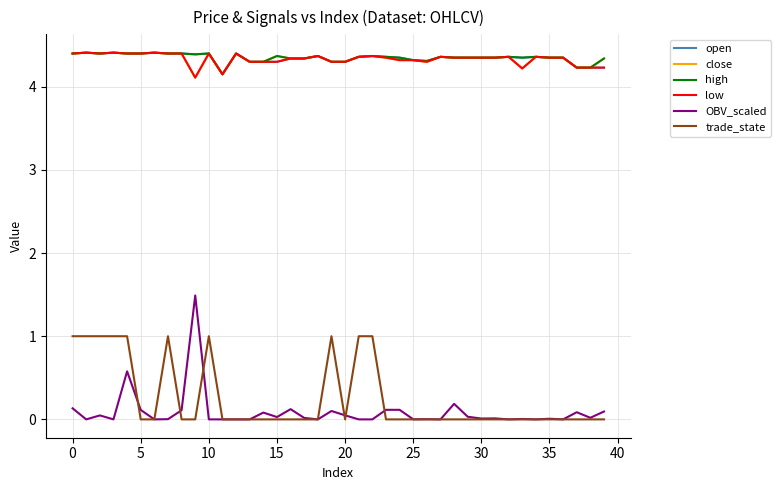

Count the number of categories in the chart.

40